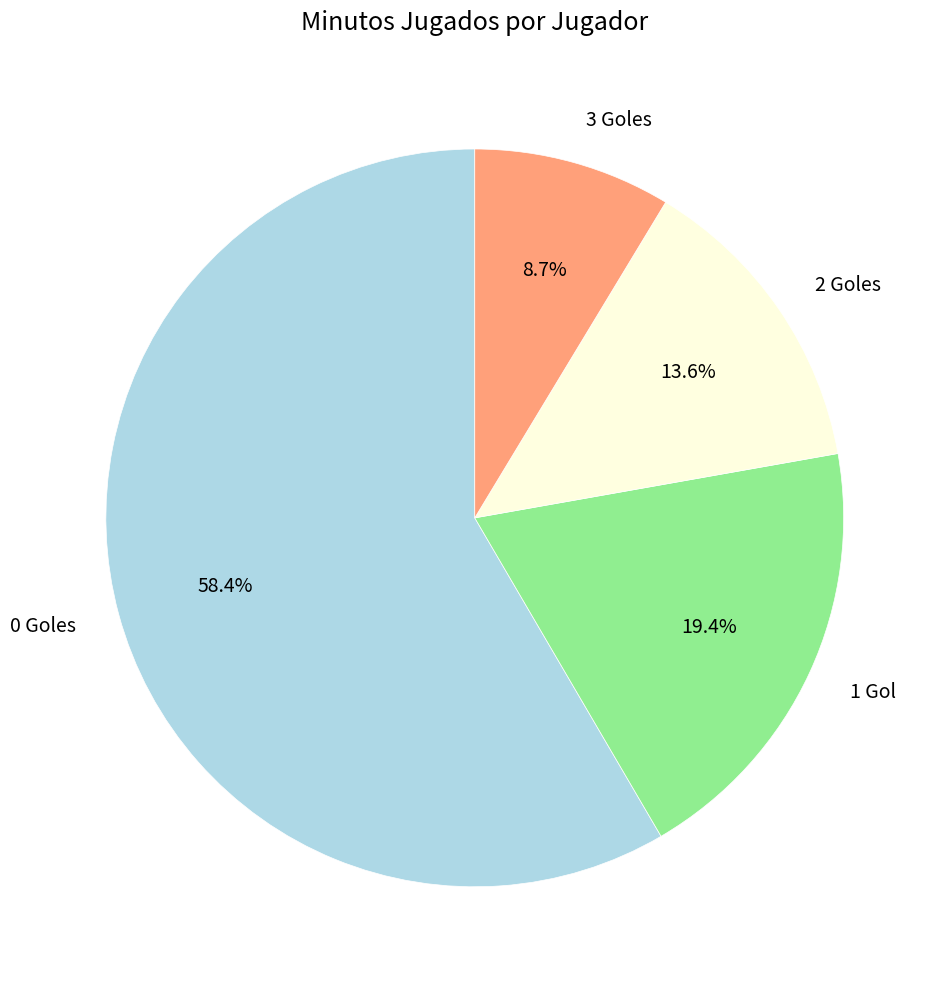

Rank the categories by value from lowest to highest.

3 Goles, 2 Goles, 1 Gol, 0 Goles